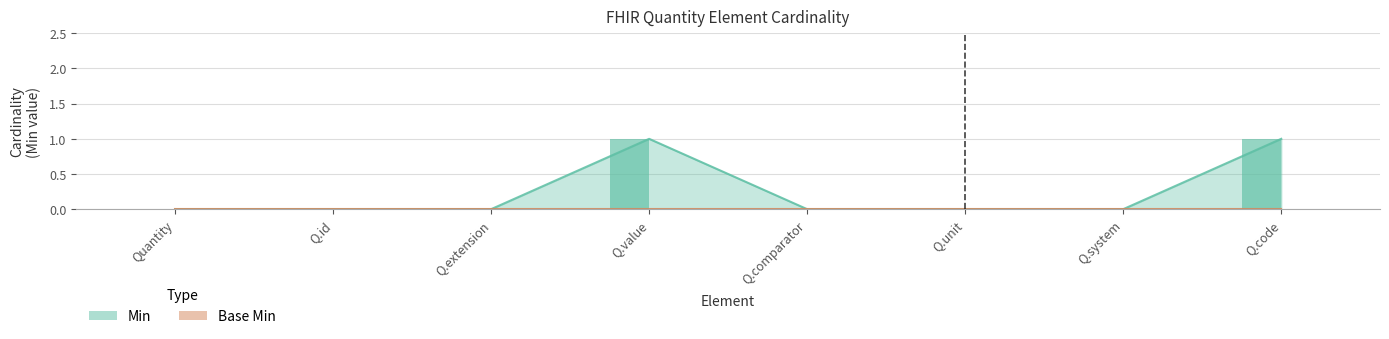

What is the difference between the values at Q.code and Q.unit?

1